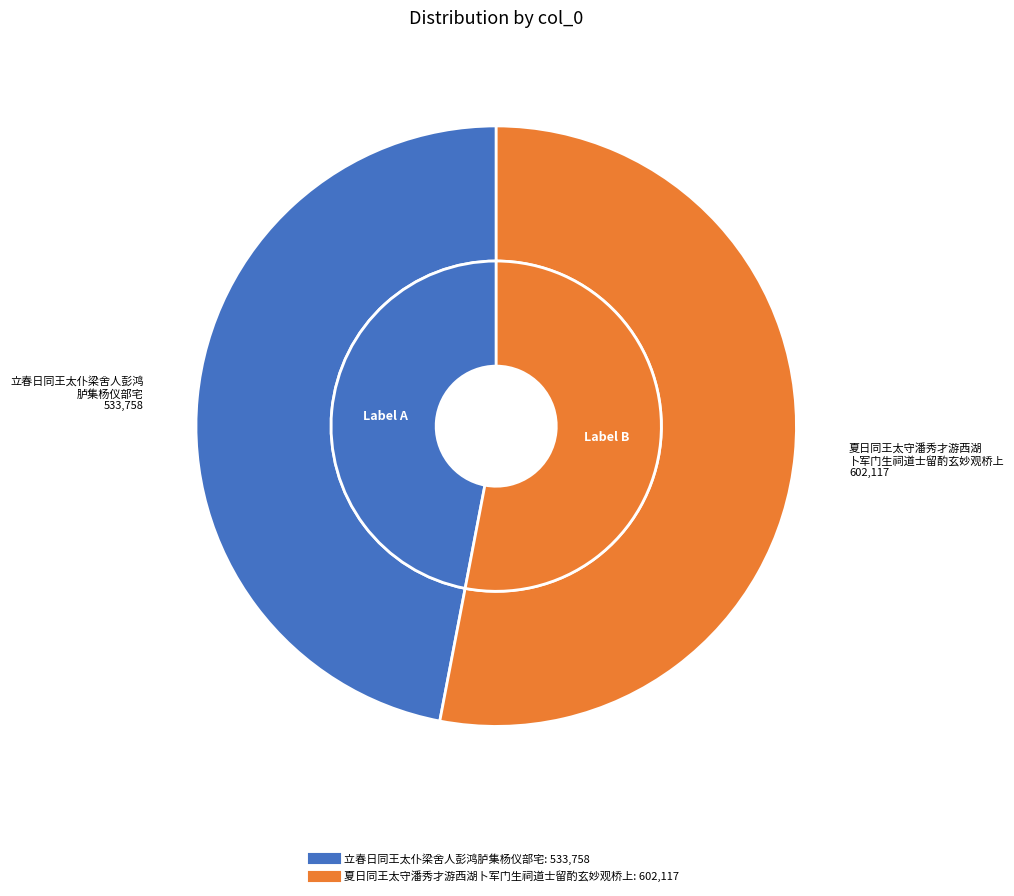

How many segments does this pie chart have?

2